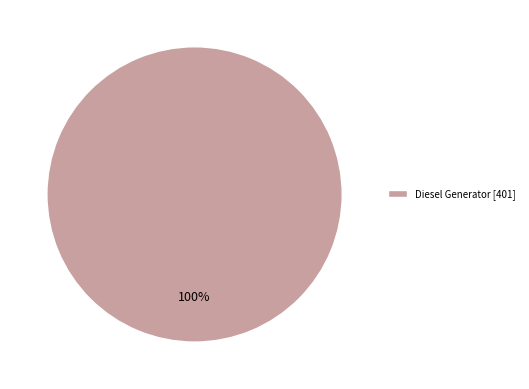

Which slice represents more than half of the pie?

Diesel Generator [401]